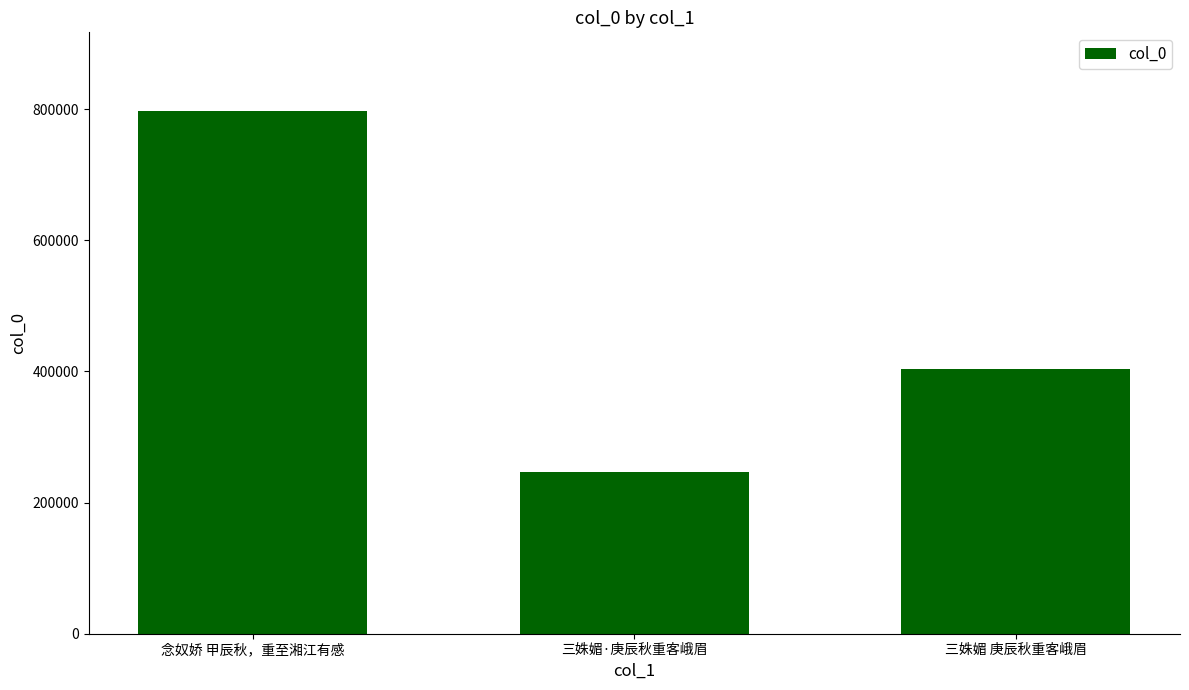

What is the sum of all values?

1448216